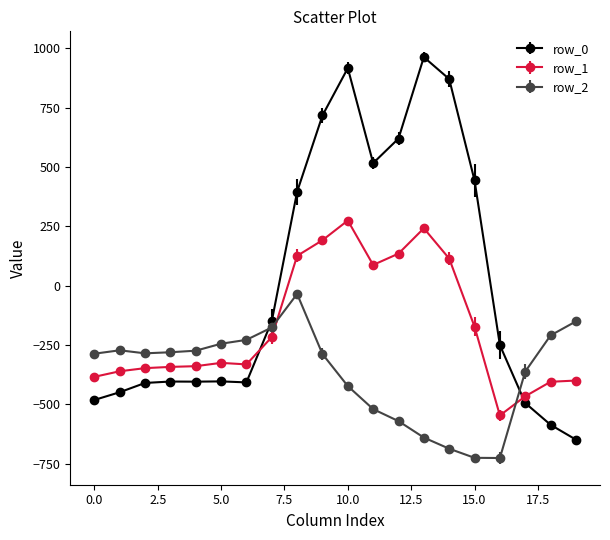

What is the difference between the second highest and second lowest values in the row_1 series?

708.0